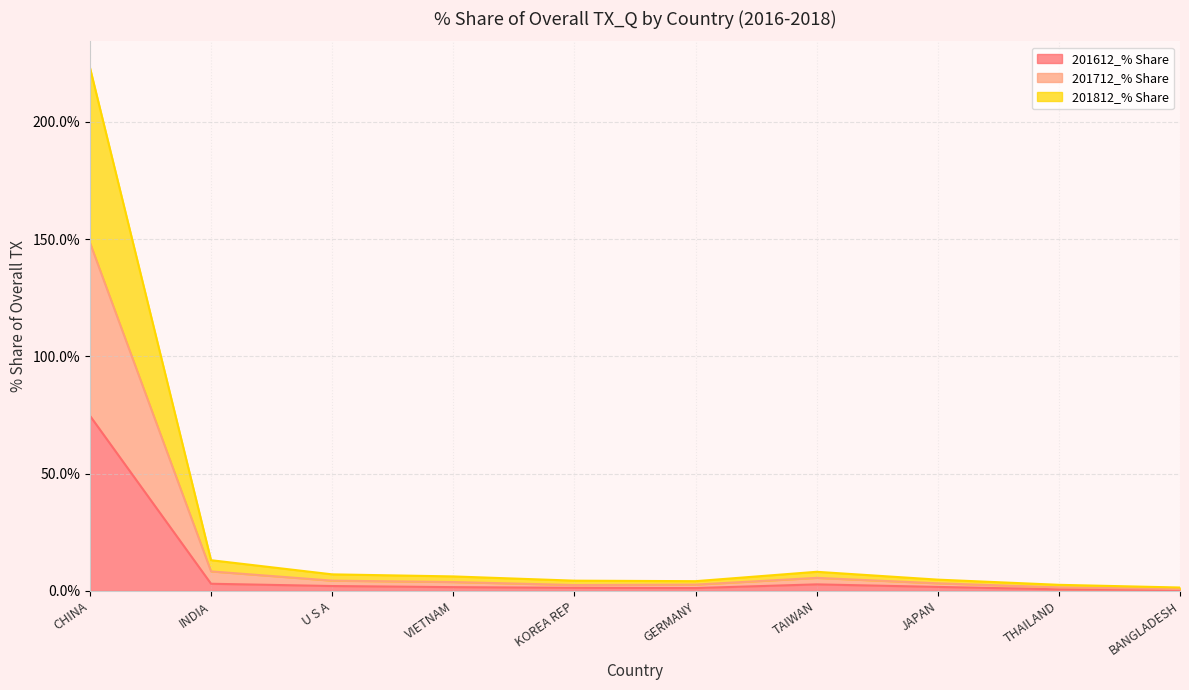

What is the value of the 201612_% Share point at the 9th from the left?

0.7